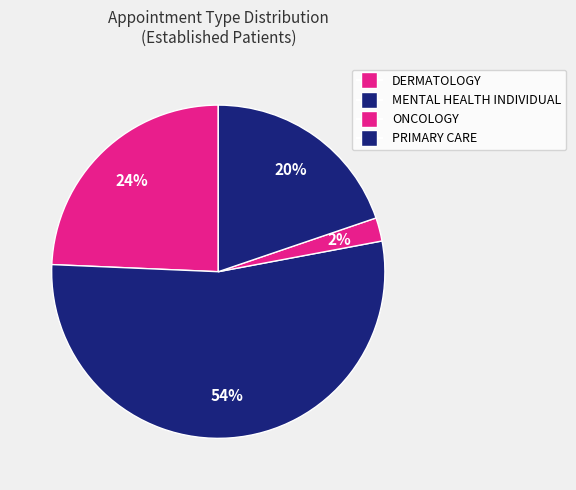

How many segments does this pie chart have?

4